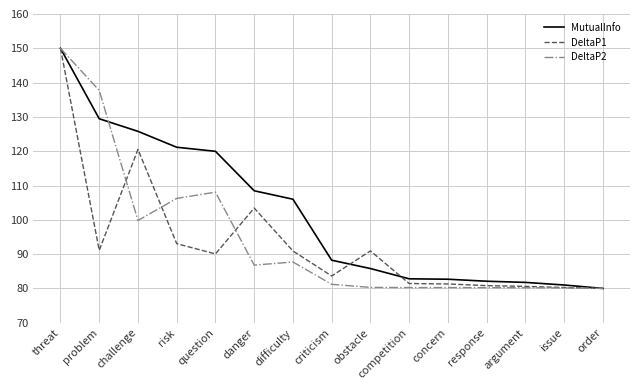

Which series has the largest total across all categories?

MutualInfo